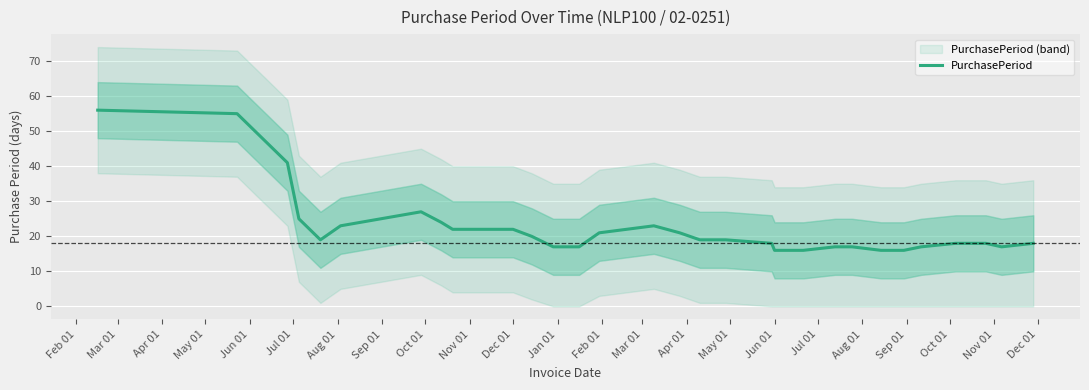

What is the highest value of the PurchasePeriod series?

56